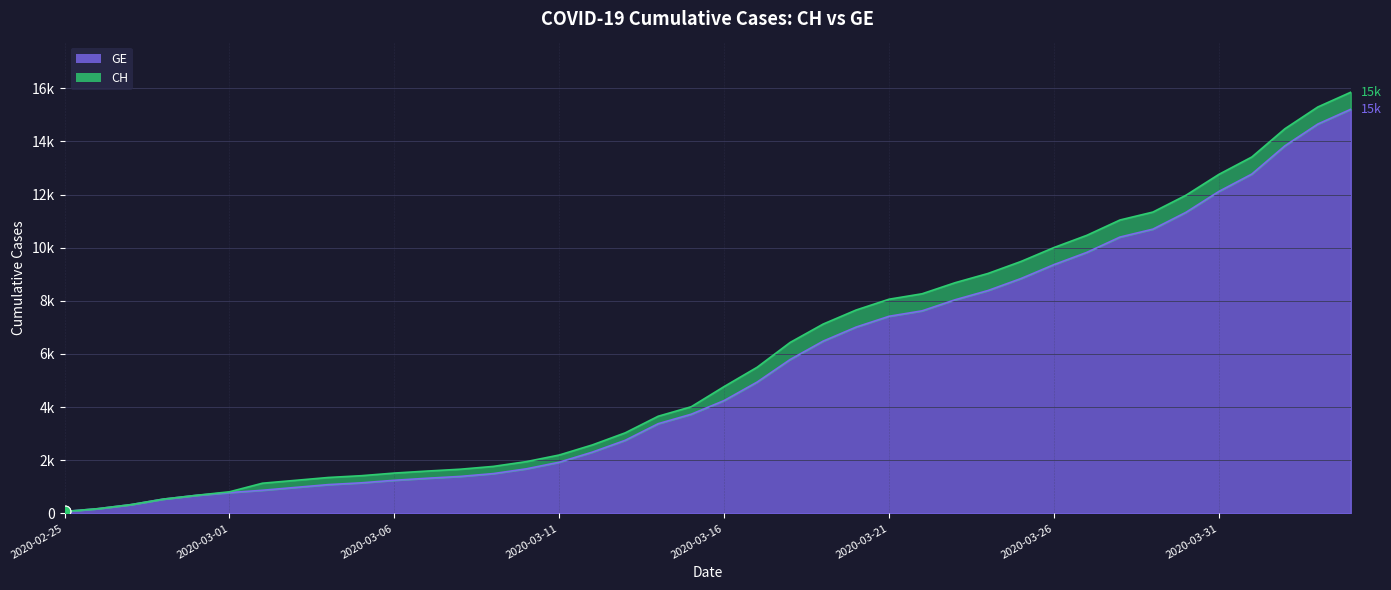

What are all the series names shown in the legend?

GE, CH